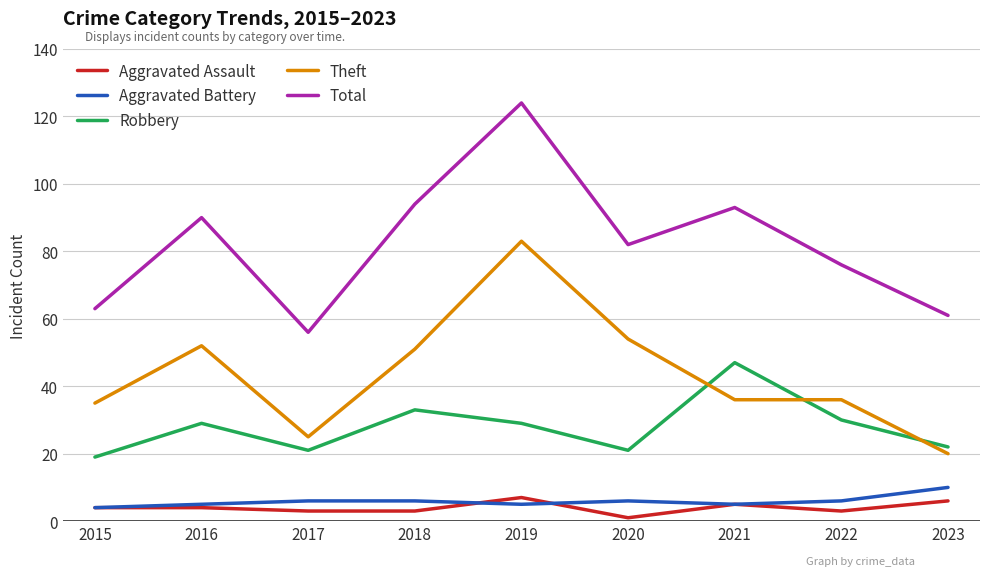

The value of Aggravated Battery at 2021 is 5. True or false?

True